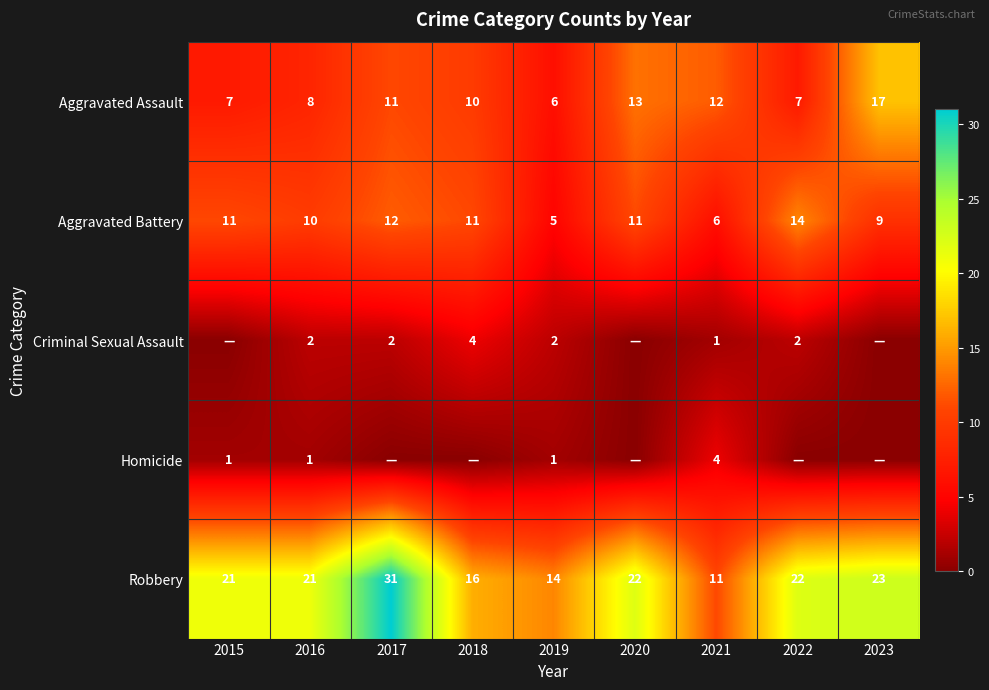

What is the total value across all series at 2020?

46